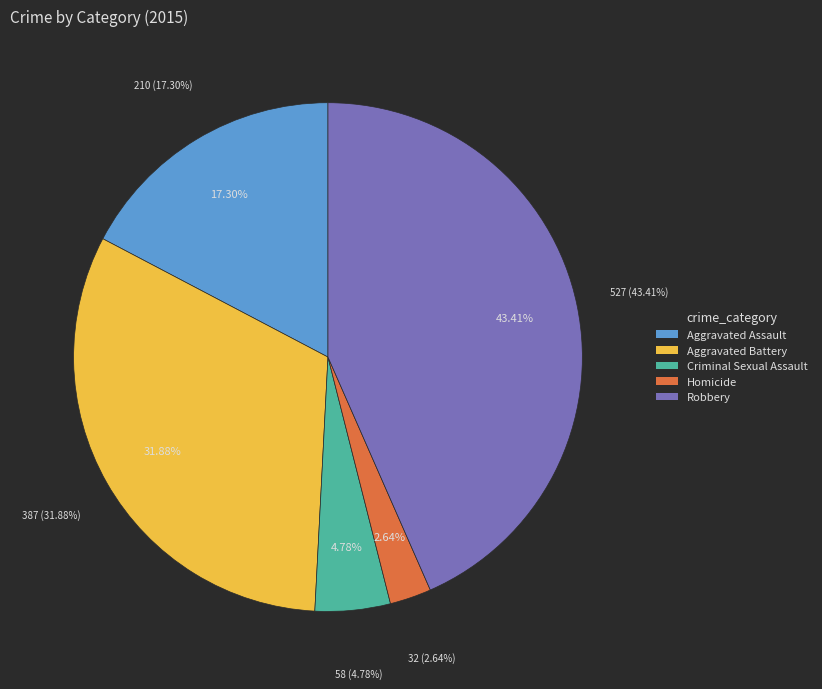

True or false: Aggravated Battery accounts for 32% of the total.

True